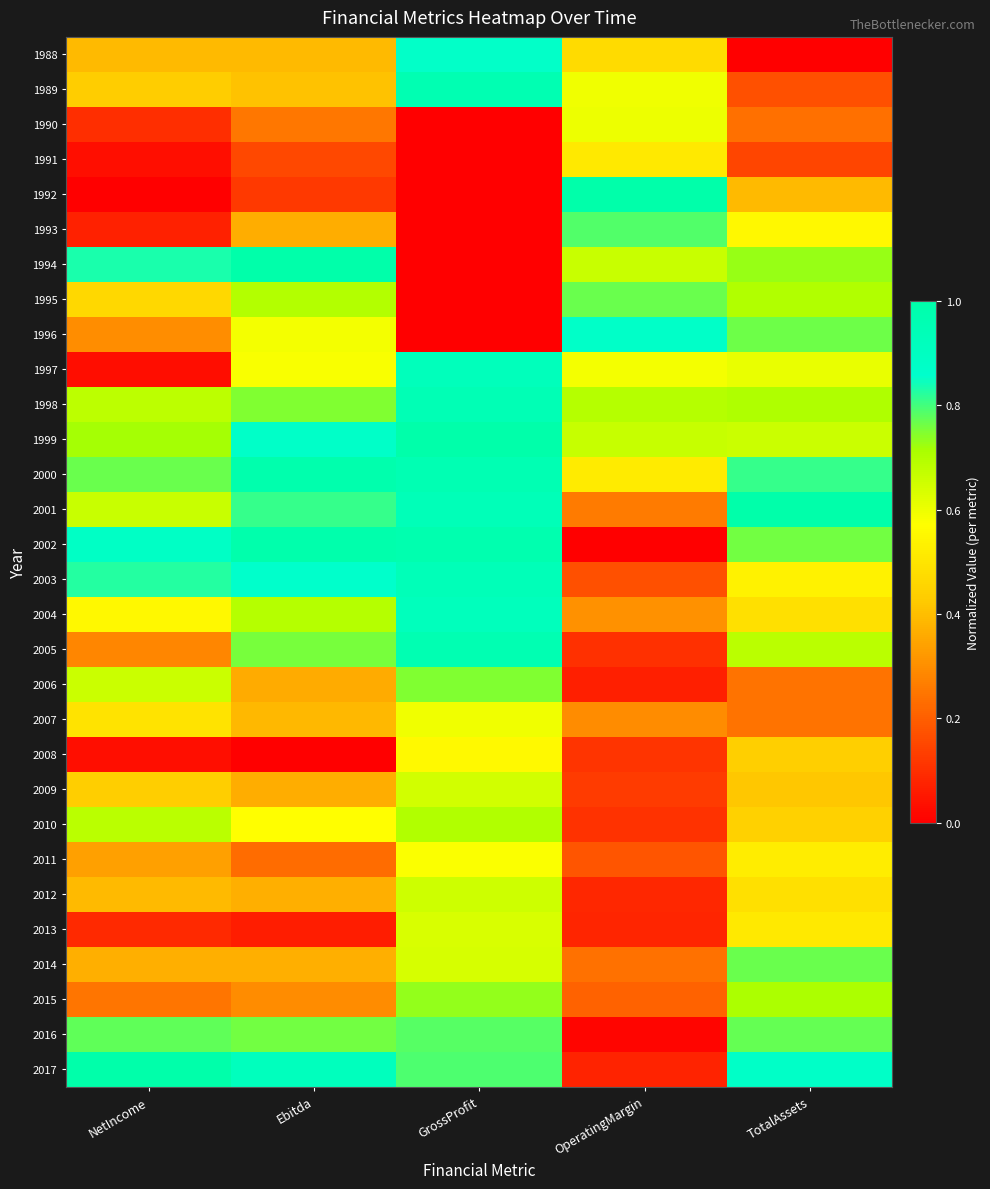

What is the difference between the highest and lowest values at GrossProfit?

1.0